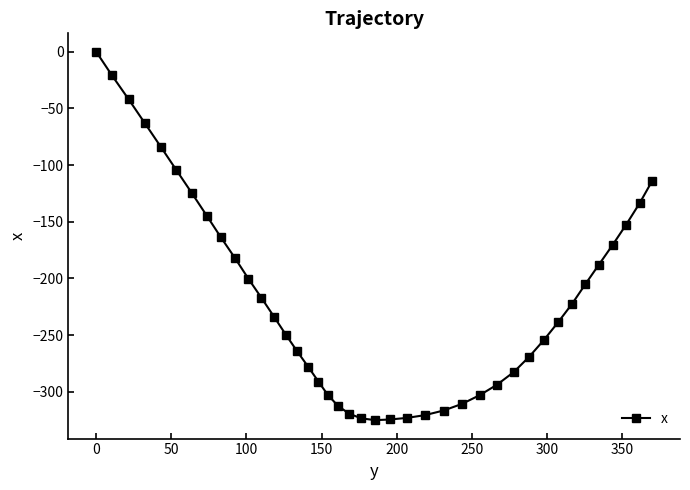

What is the value of the 3rd point from the left?

-42.0